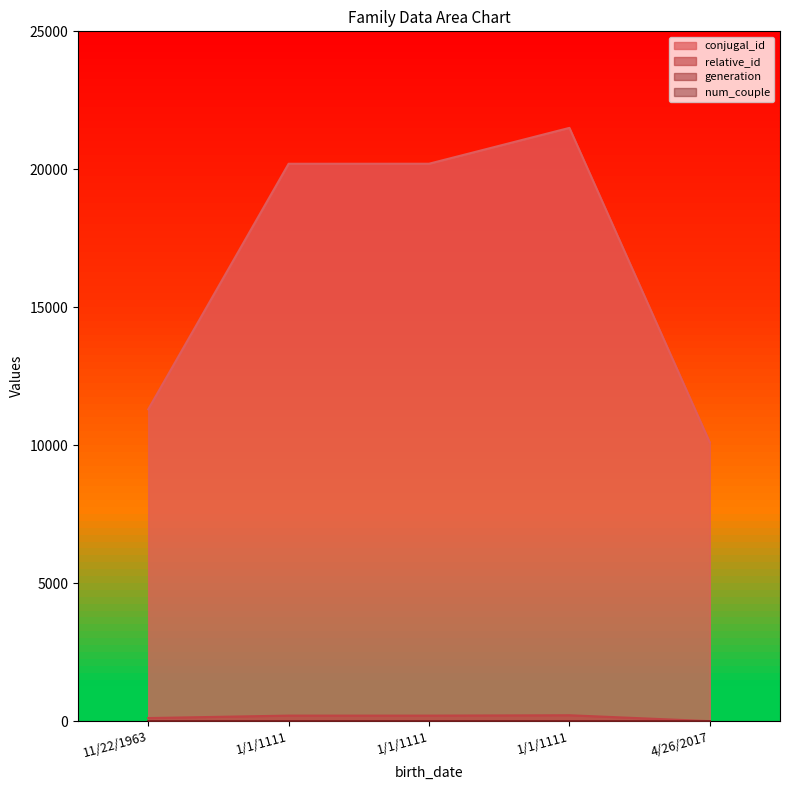

What is the sum of all relative_id values?

733